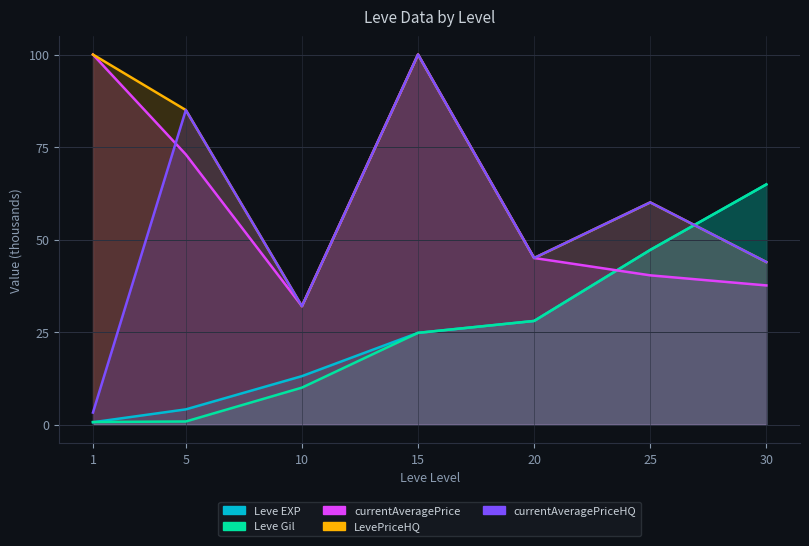

The value of Leve EXP at 5 is 4.1. True or false?

True